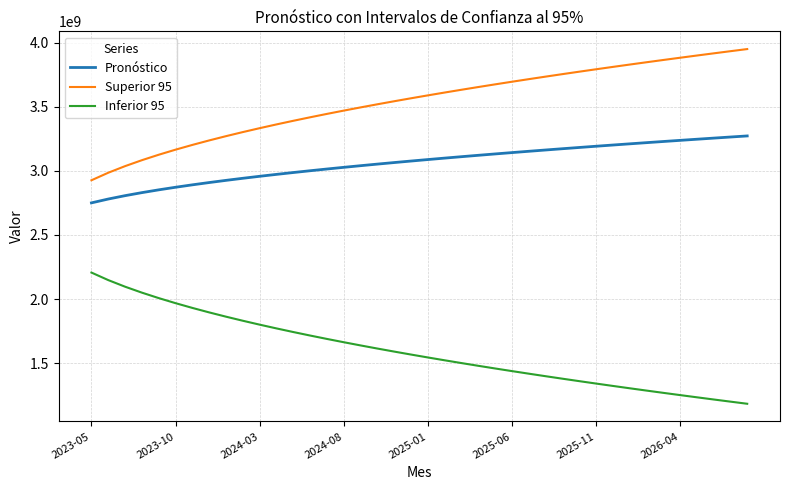

List the series in order of their peak value, highest first.

Superior 95, Pronóstico, Inferior 95